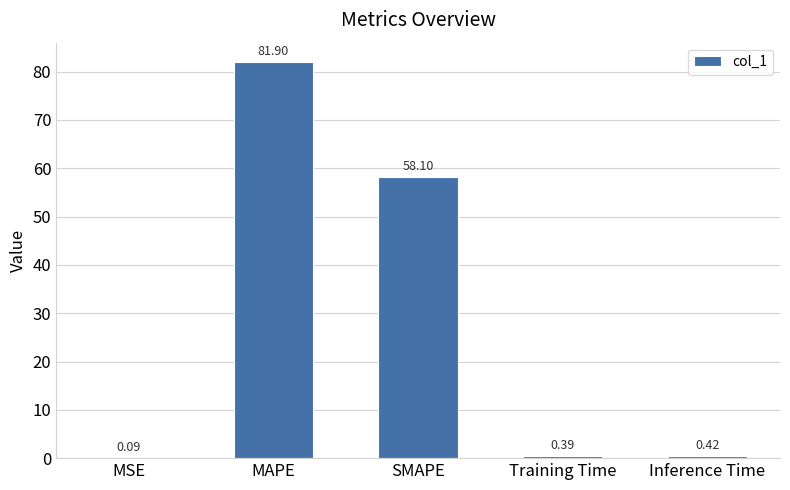

Are the bars horizontal?

No